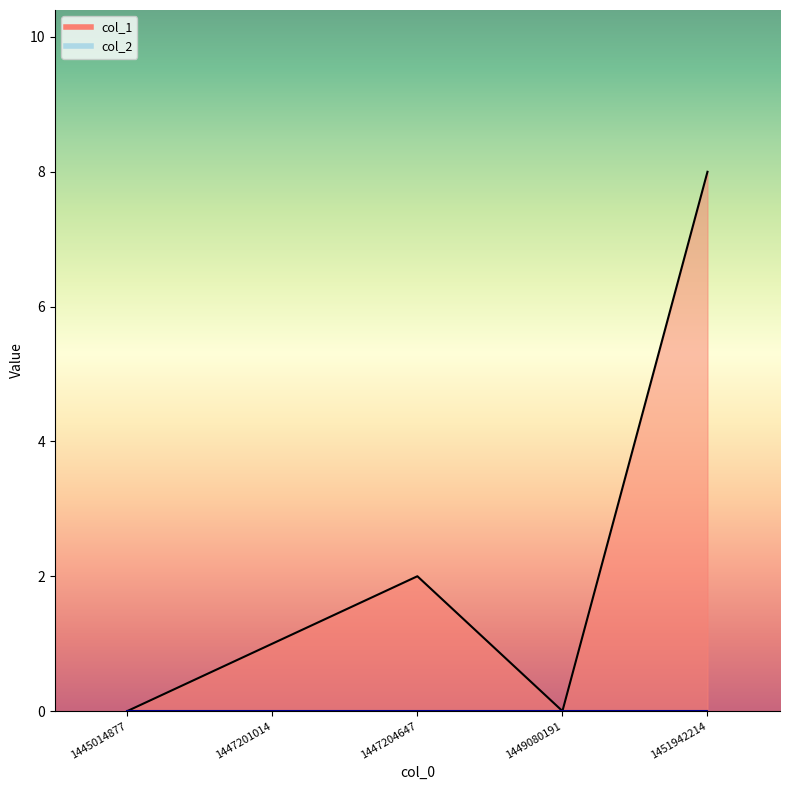

What is the difference between the values at 1445014877 and 1447204647?

2